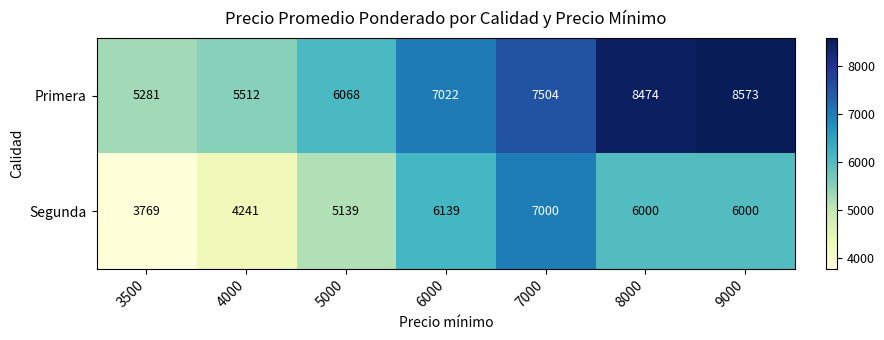

What is the total value across all series at 6000?

13161